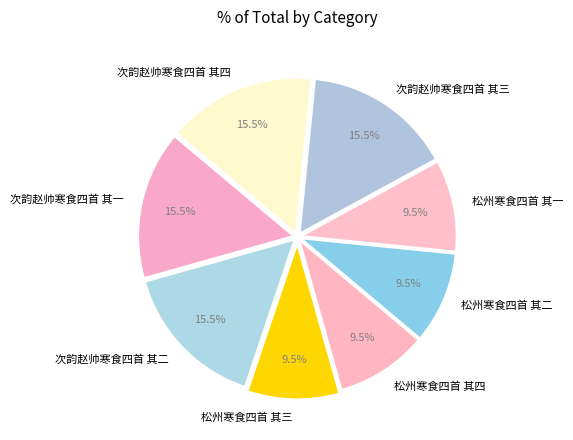

What percentage is NOT represented by 松州寒食四首 其四?

90.5%